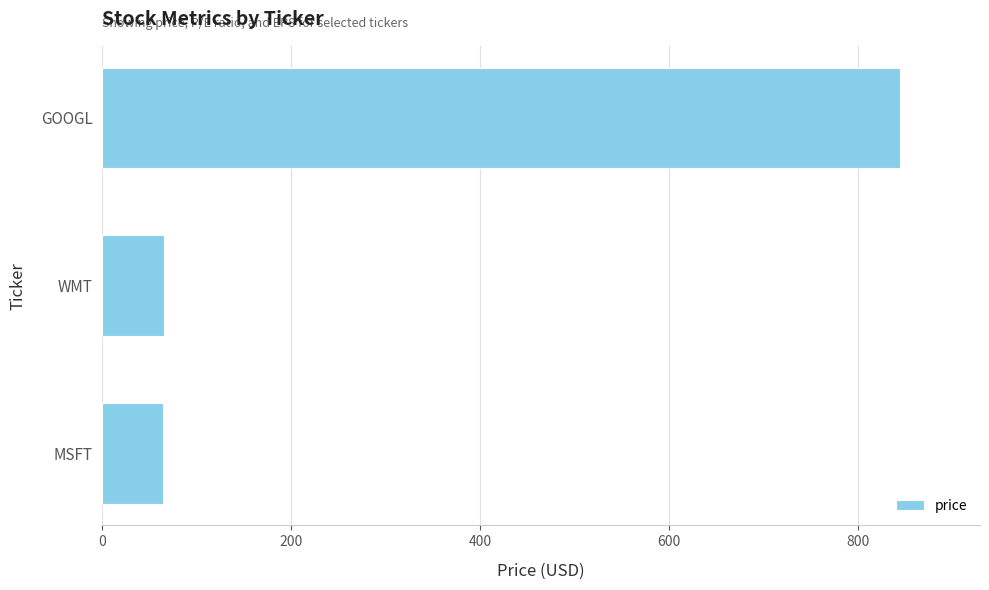

Is it true that the value at GOOGL is 845?

True